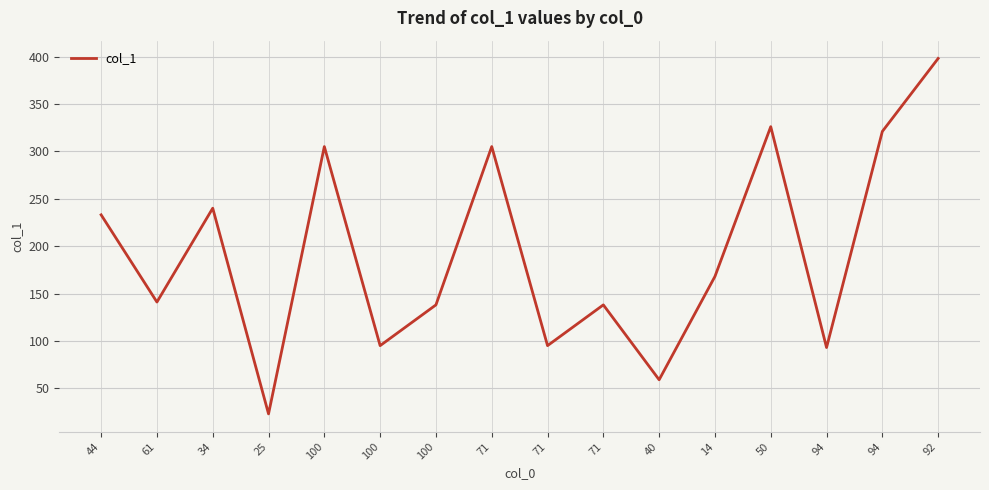

What is the value of the 16th point from the left?

398